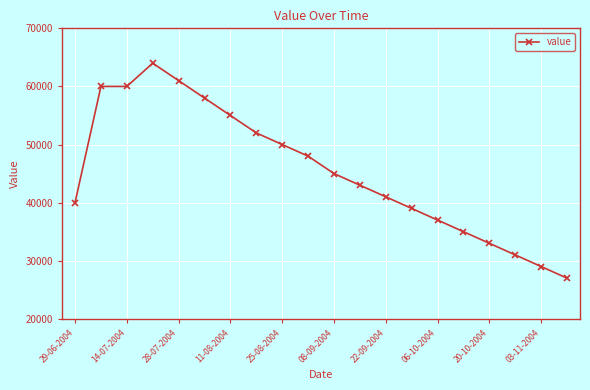

Reading right to left, what are all the values shown in this chart?

27000	29000	31000	33000	35000	37000	39000	41000	43000	45000	48000	50000	52000	55000	58000	61000	64000	60000	60000	40000